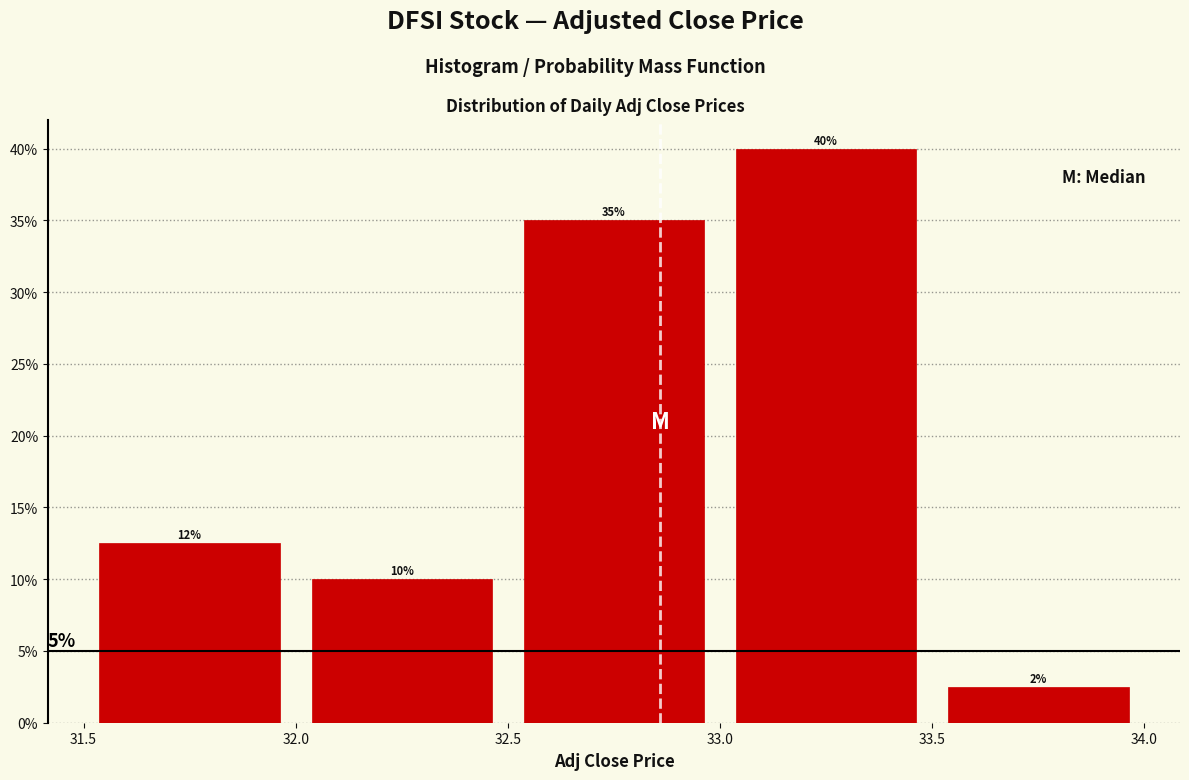

Over which range of the x-axis is the bar tallest?

33.0 to 33.5